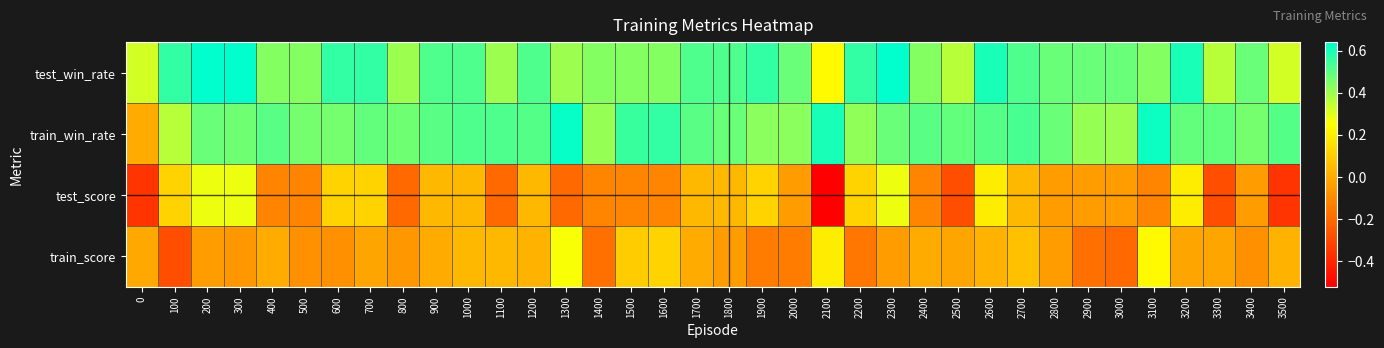

Between 2000 and 2300, which is larger?

2300